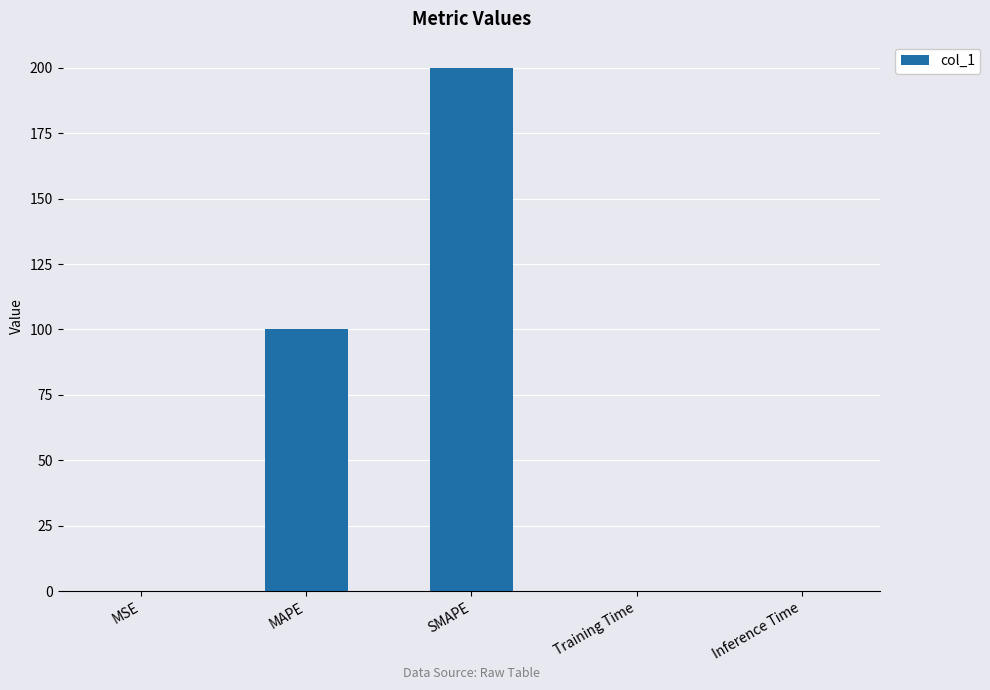

What is the greatest value displayed?

200.0